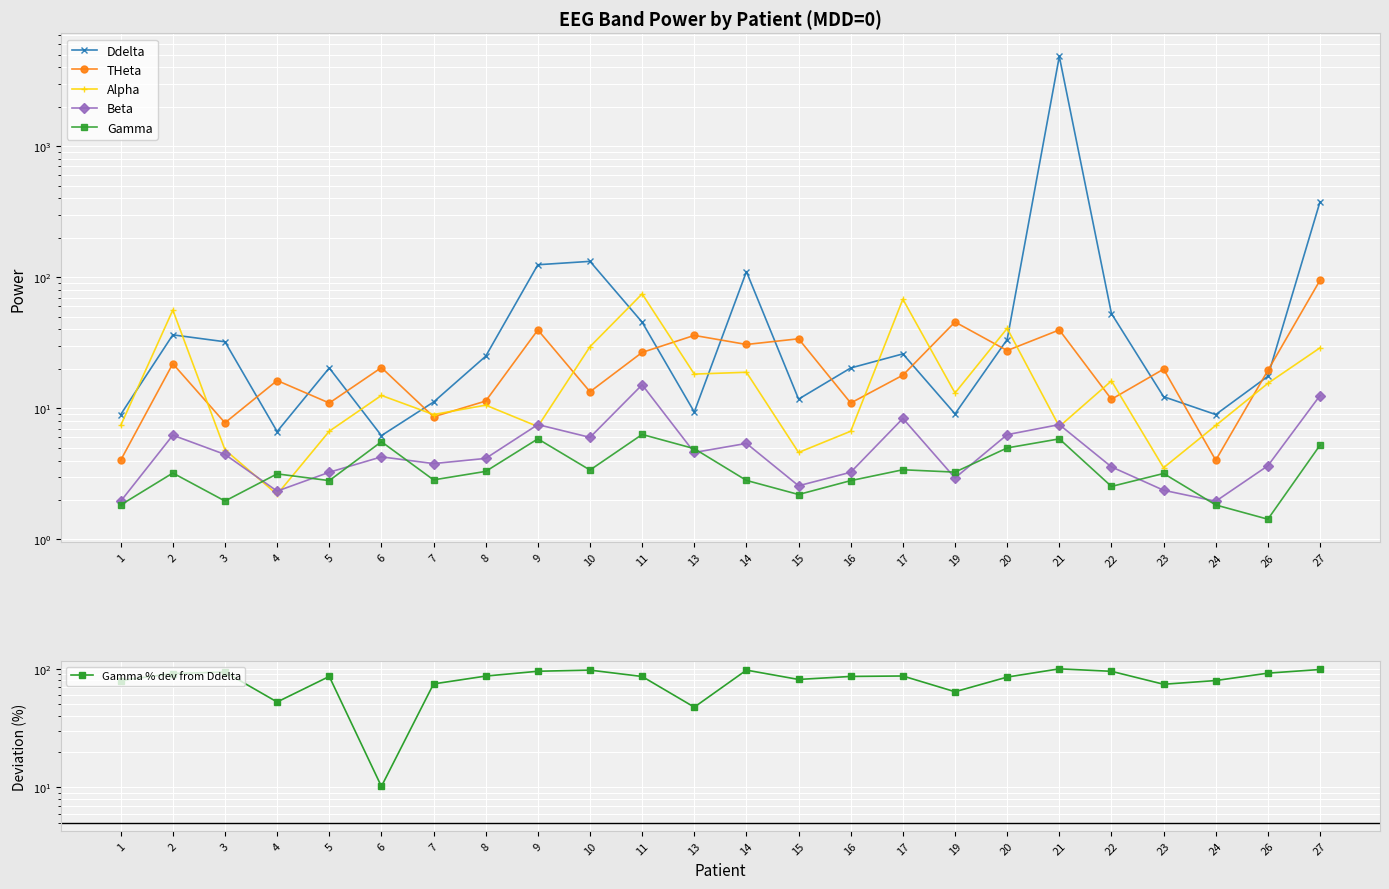

What is the highest value of the Alpha series?

74.7